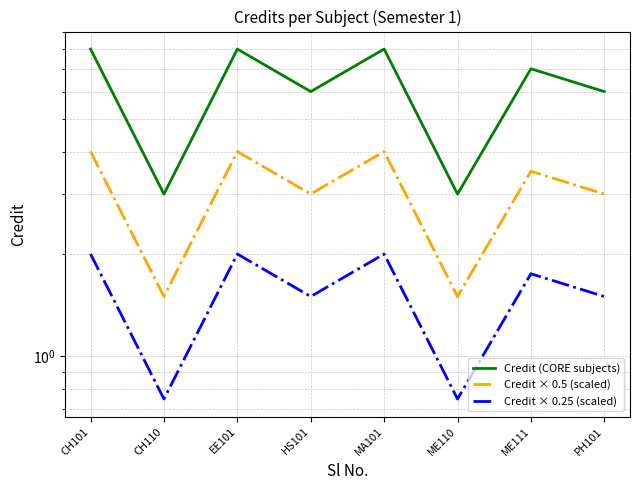

The value of Credit × 0.25 (scaled) at CH110 is 1.2. True or false?

False